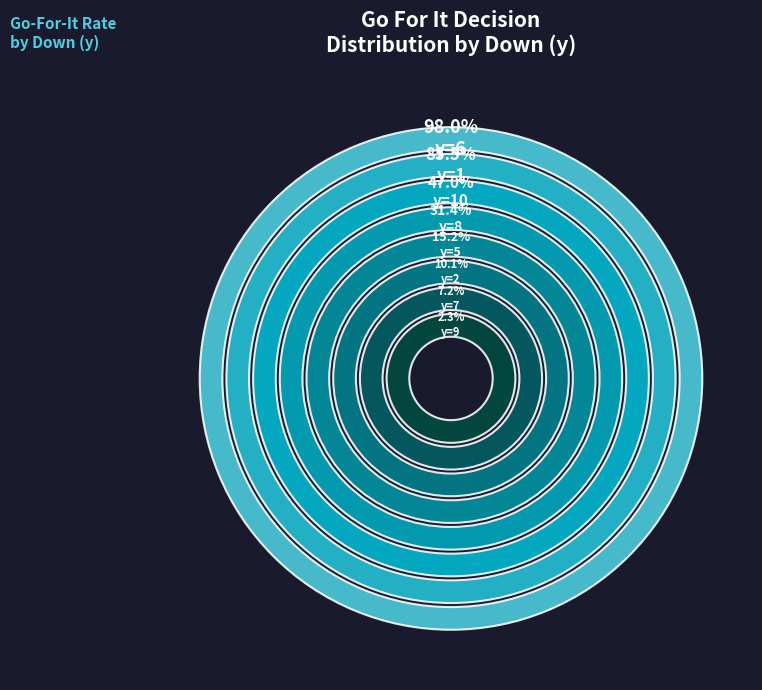

Which slice is the smallest?

y=9